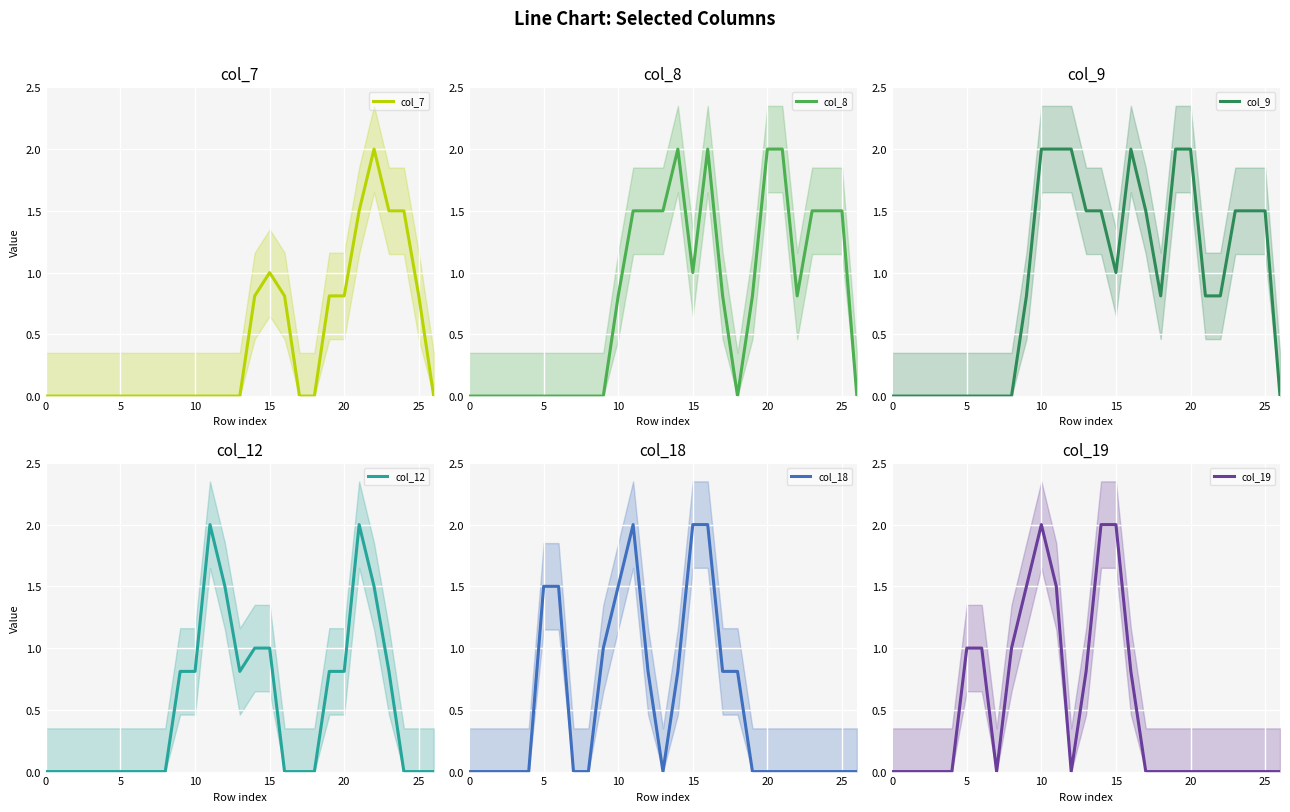

Between 14 and 15, which series saw the biggest shift?

col_18